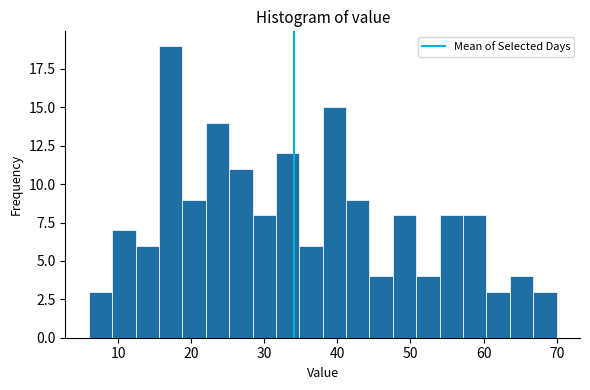

Around what value on the x-axis is the tallest bar? Give the approximate position of its centre, as read against the axis.

17